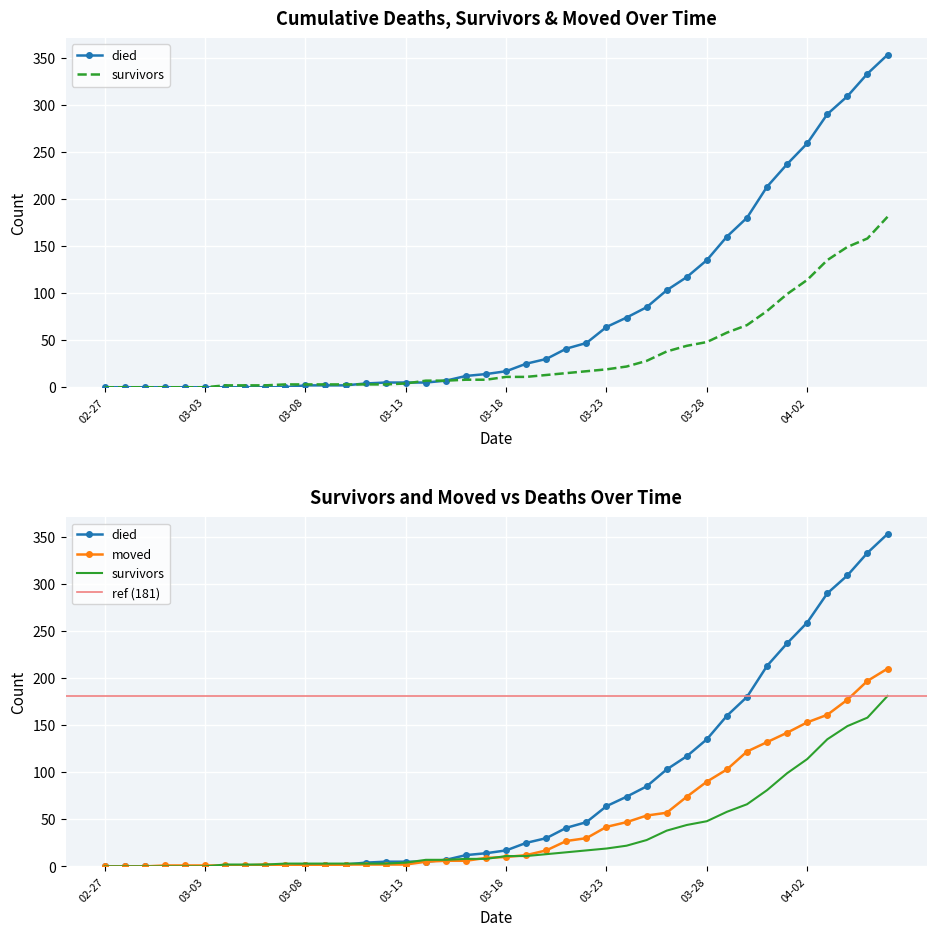

Rank the series by their maximum value, from lowest to highest.

survivors, moved, died